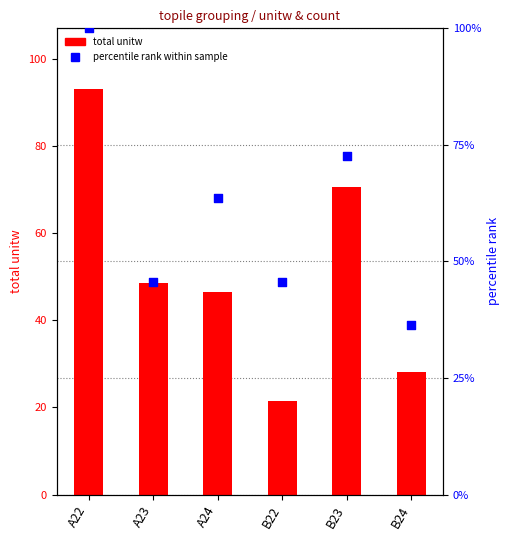

What are all the series names shown in the legend?

total unitw, percentile rank within sample